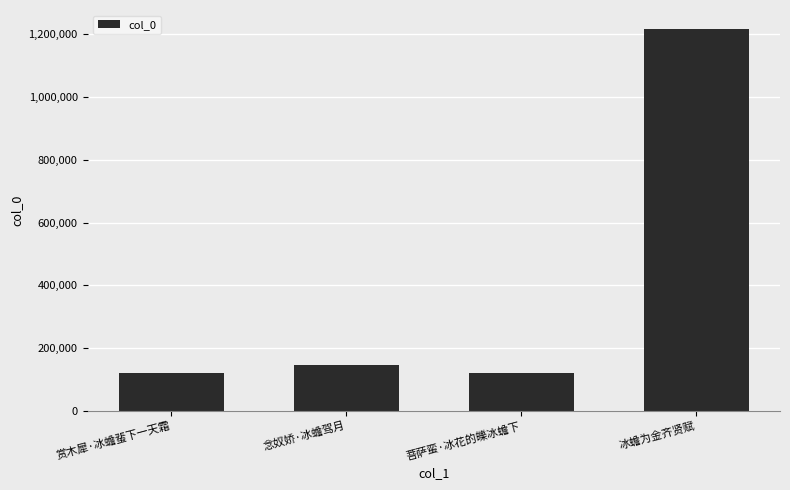

True or false: the data shows 1217145 at 冰蟾为金齐贤赋.

True